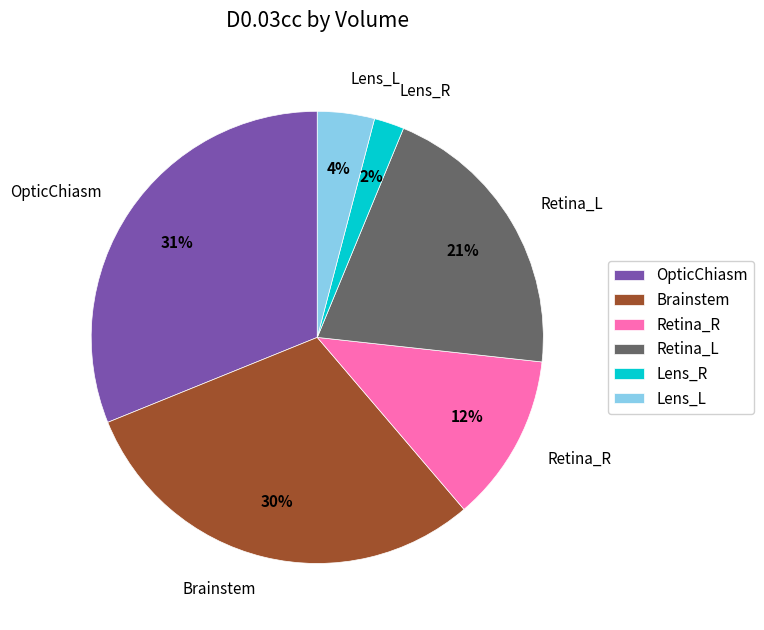

Does any single category account for the majority?

No